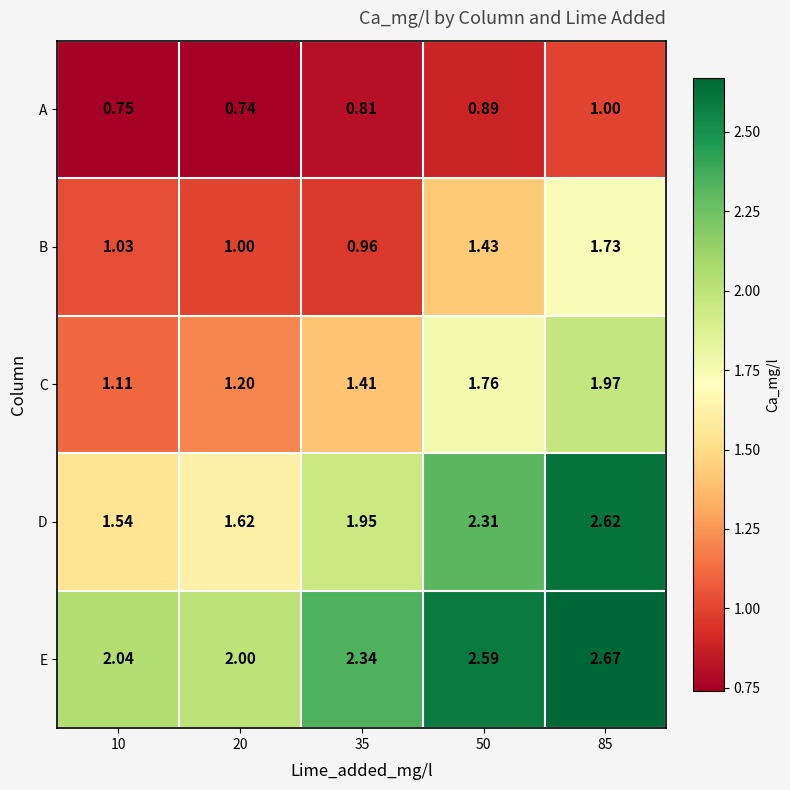

Which series has the largest total across all categories?

E